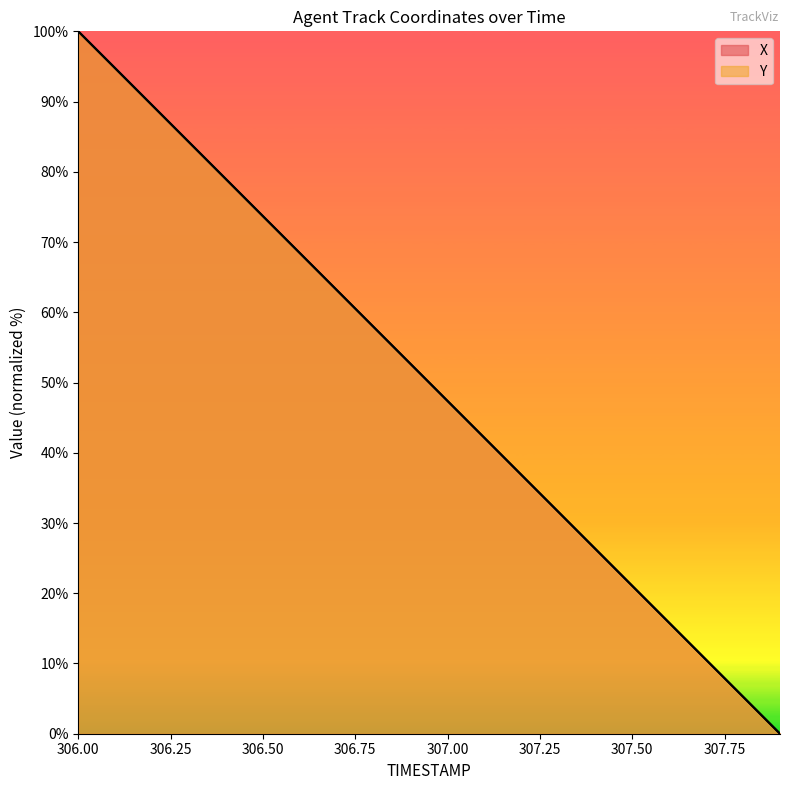

Which series ends up on top after the final intersection of Y and X?

Y